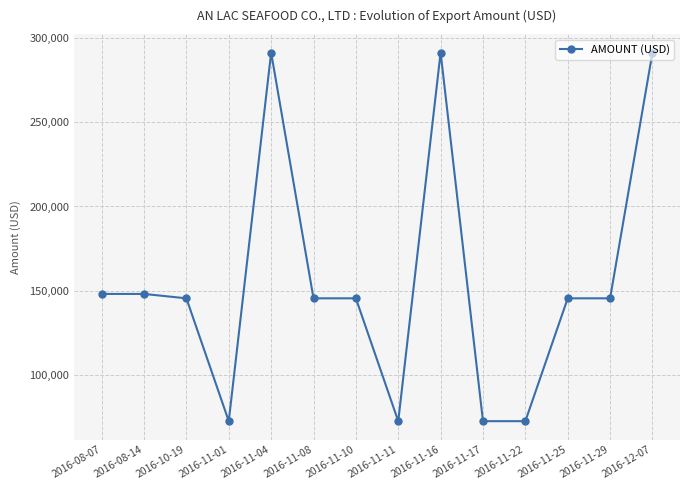

What is the value of the 4th point from the left?

72800